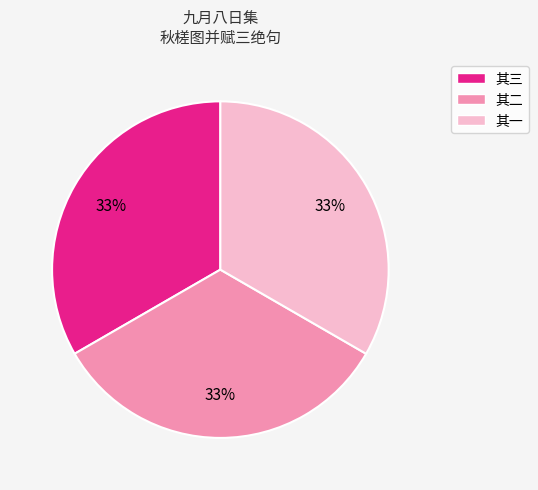

What is the ratio of the value at 其三 to the value at 其一?

1.0